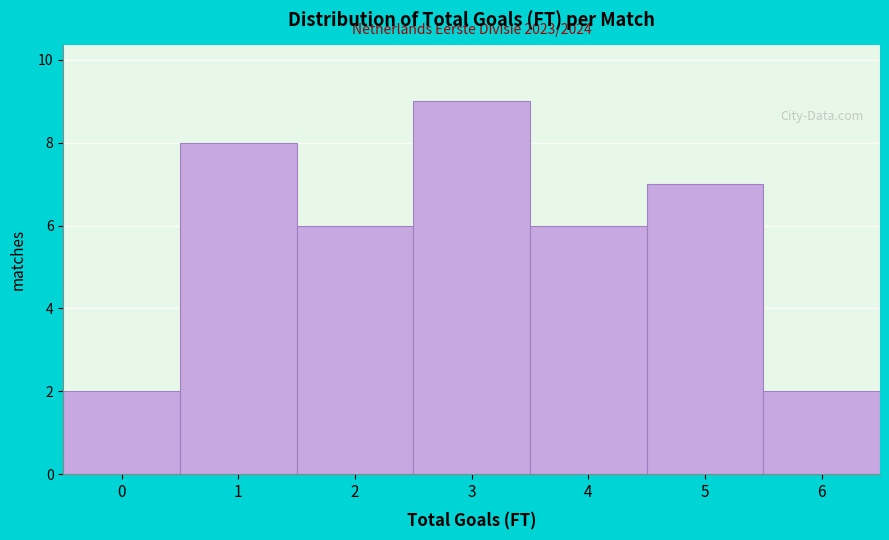

Reading left to right, list all the values displayed in this chart.

2	8	6	9	6	7	2